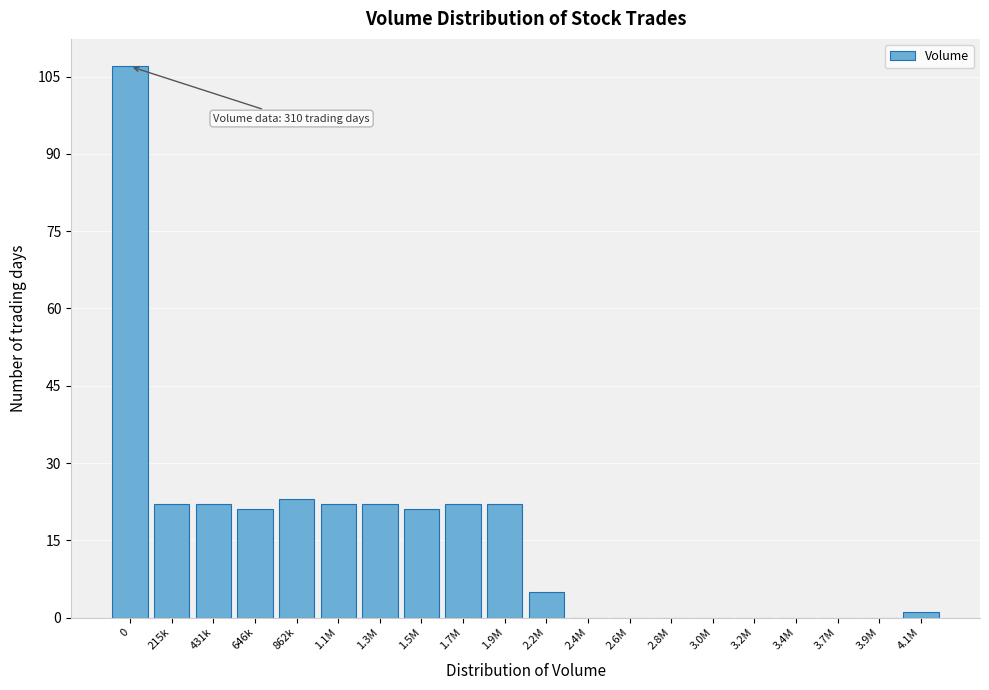

Reading left to right, extract all data points from this chart.

0=107	215k=22	431k=22	646k=21	862k=23	1.1M=22	1.3M=22	1.5M=21	1.7M=22	1.9M=22	2.2M=5	2.4M=0	2.6M=0	2.8M=0	3.0M=0	3.2M=0	3.4M=0	3.7M=0	3.9M=0	4.1M=1